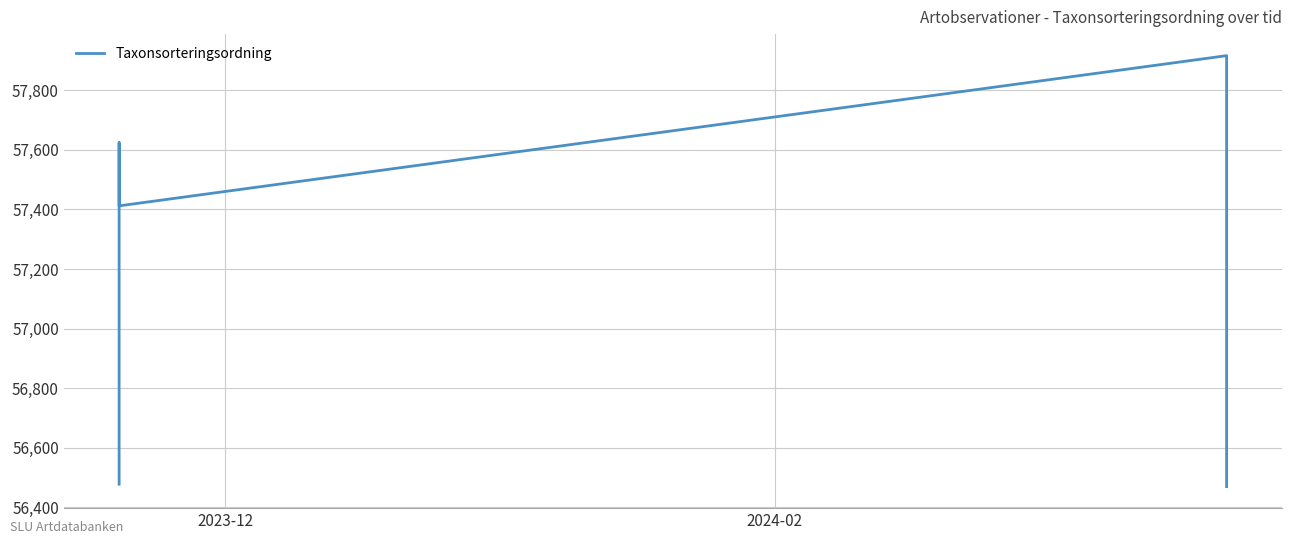

What is the sum of all values?

285900